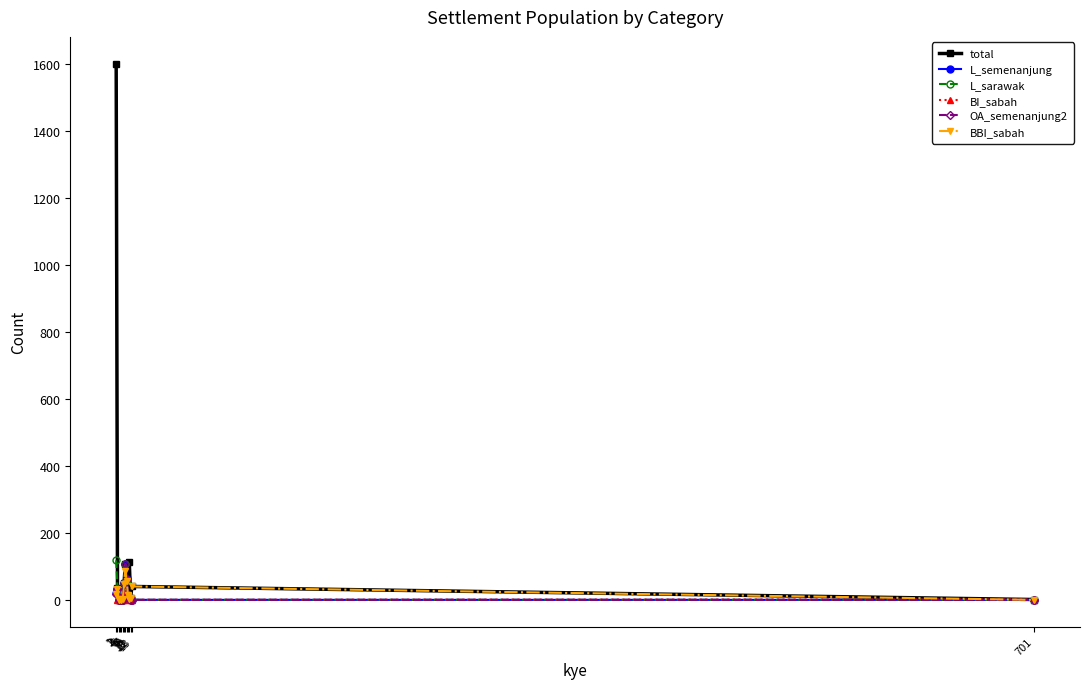

Which series has the largest total across all categories?

total